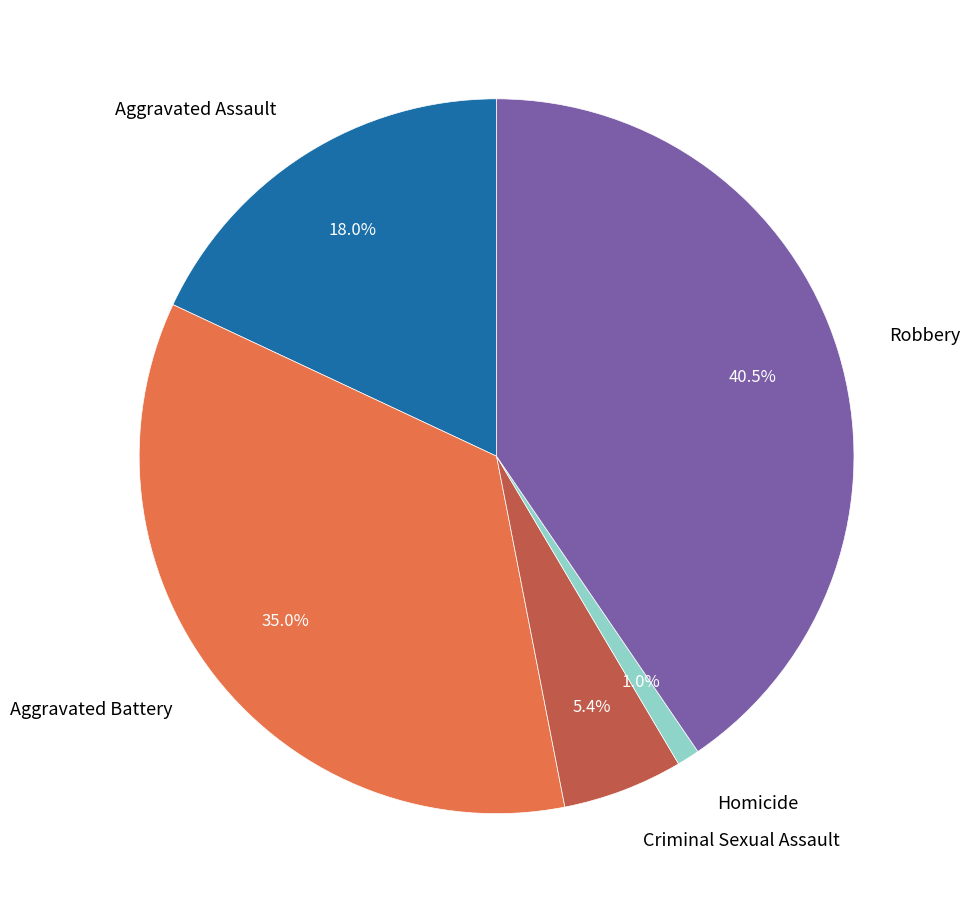

To the nearest percent, what is the average slice percentage?

20%